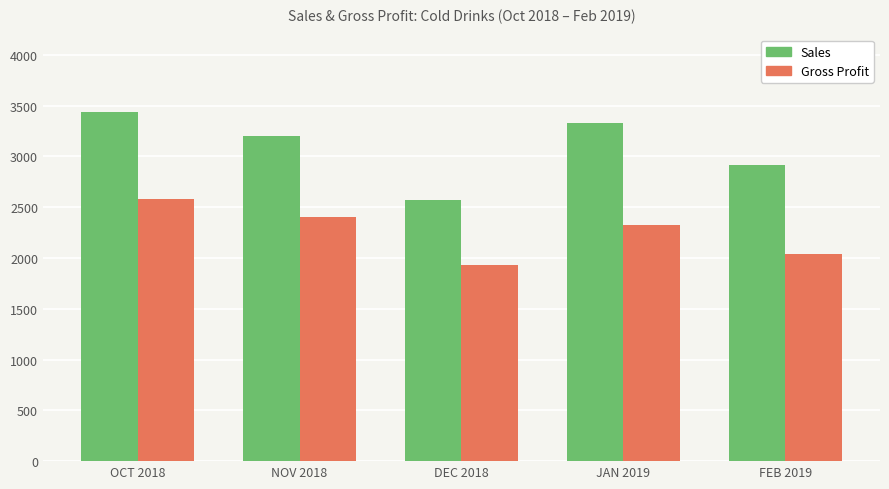

Count the number of categories in the chart.

5